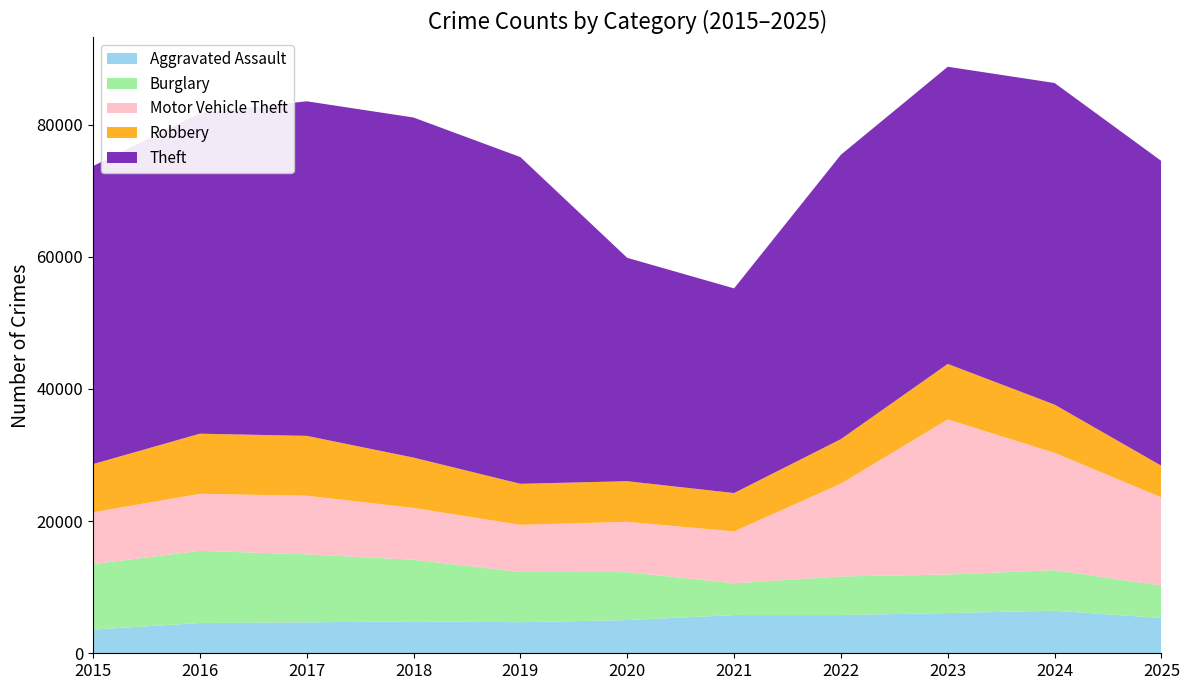

Reading left to right, transcribe all the data shown in this chart.

Aggravated Assault: 3589	4573	4681	4836	4700	5024	5783	5778	6086	6436	5342
Burglary: 9897	10925	10289	9314	7605	7255	4804	5849	5828	6149	4897
Motor Vehicle Theft: 7844	8631	8871	7843	7133	7615	7851	14045	23470	17746	13343
Robbery: 7294	9096	9056	7615	6205	6144	5805	6730	8401	7291	4783
Theft: 45093	48486	50625	51457	49435	33796	30970	43034	44961	48666	46116